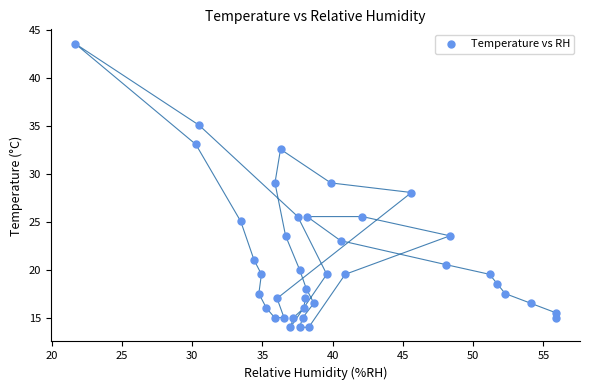

What is the range of Y values (max minus min)?

29.5